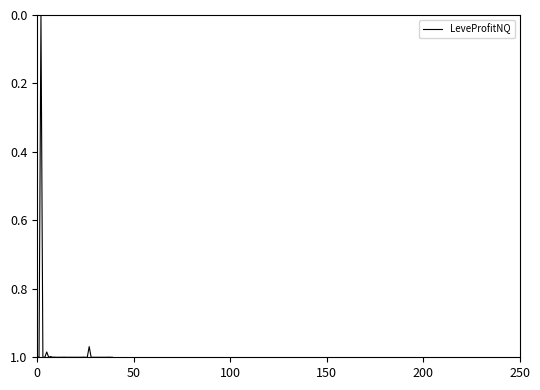

Reading right to left, what are all the values shown in this chart?

1.0	1.0	1.0	1.0	1.0	1.0	1.0	1.0	1.0	1.0	1.0	1.0	1.0	1.0	1.0	1.0	1.0	1.0	1.0	1.0	1.0	1.0	1.0	1.0	1.0	1.0	1.0	1.0	1.0	1.0	1.0	1.0	1.0	1.0	1.0	1.0	1.0	0.0	1.0	1.0